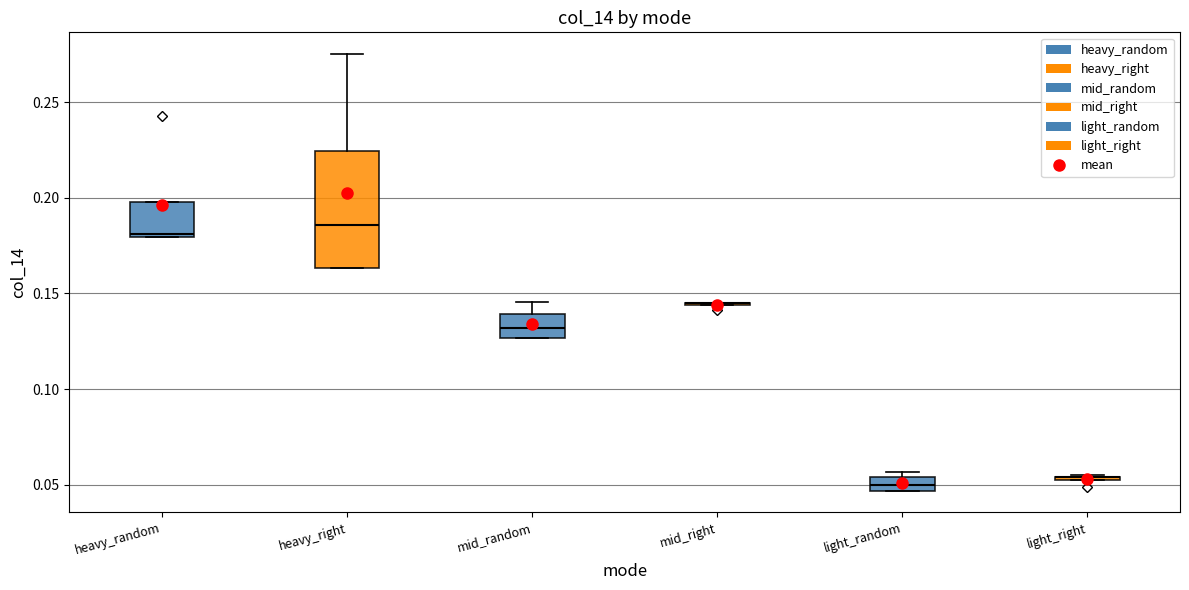

Comparing the boxes themselves (not the whiskers), which one is the tallest?

heavy_right